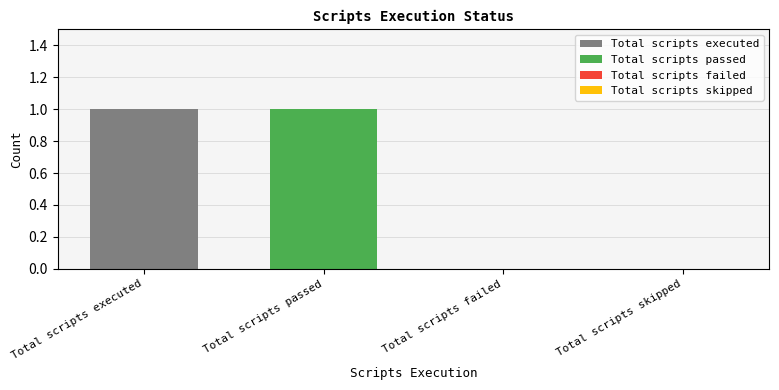

What is the difference between the maximum and second lowest values?

1